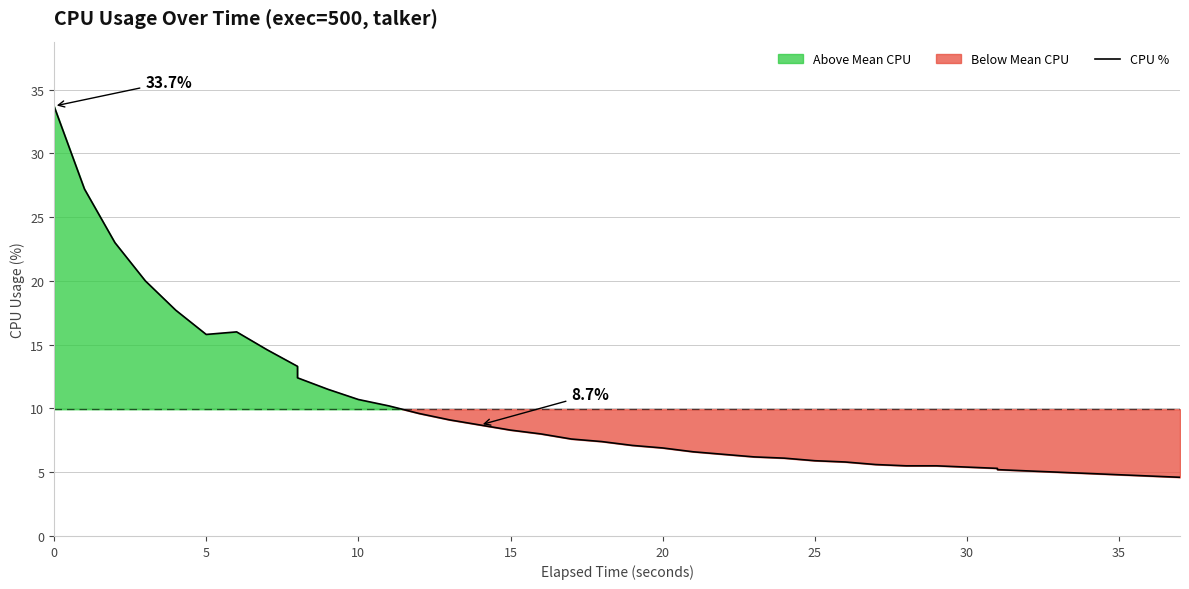

Does the chart have visible grid lines?

Yes